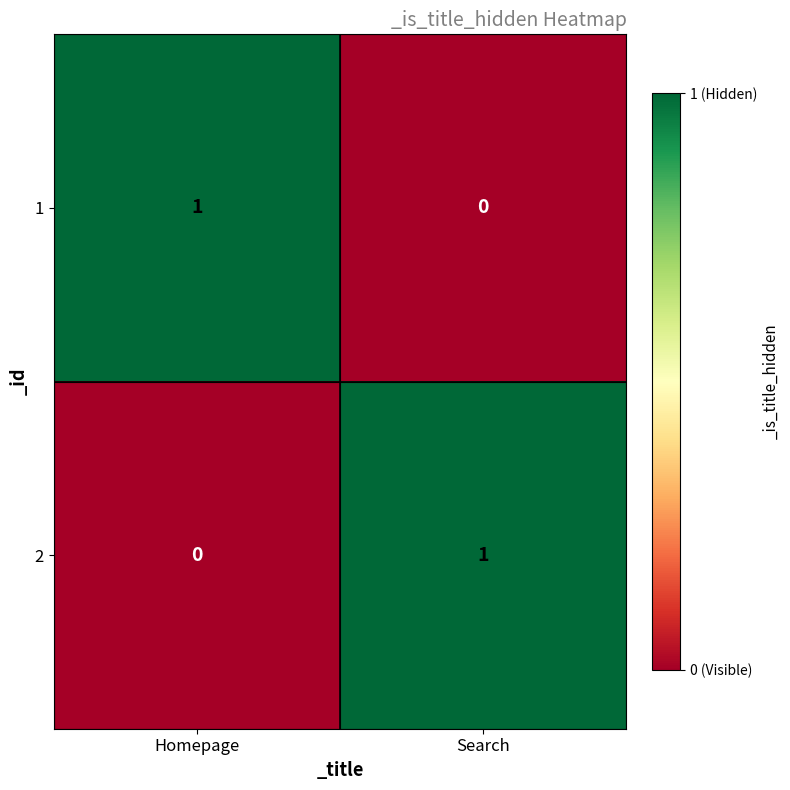

Reading right to left, what are all the values shown in this chart?

1: 0	1
2: 1	0